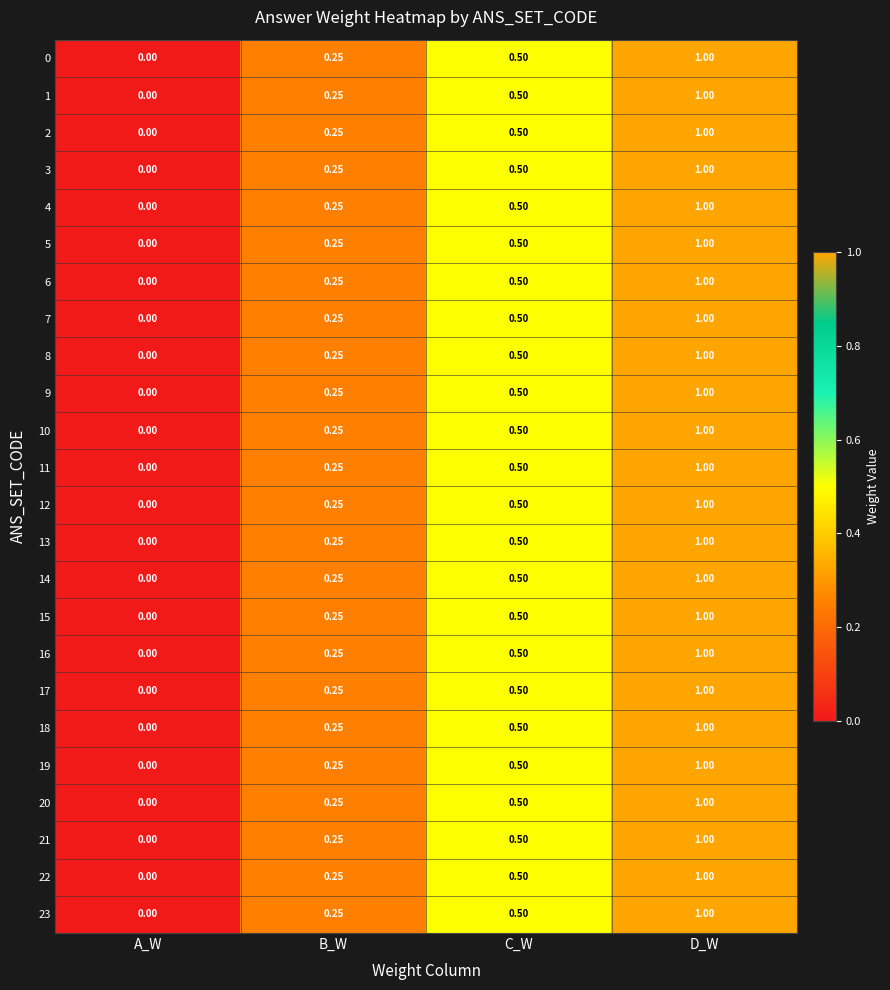

Count the number of categories in the chart.

4